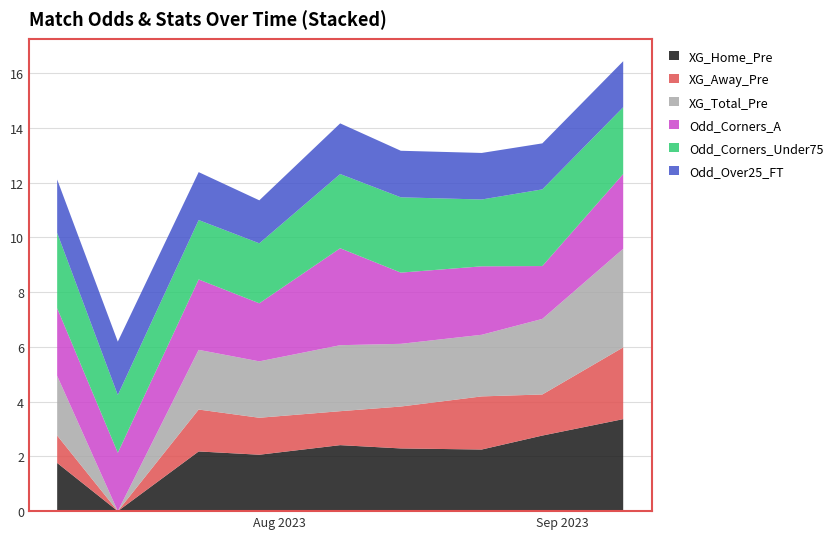

Reading left to right, extract all data points from this chart.

XG_Home_Pre: 2023-08-11=1.8	2023-08-14=0.0	2023-08-18=2.2	2023-08-21=2.1	2023-08-25=2.4	2023-08-28=2.3	2023-09-01=2.2	2023-09-04=2.8	2023-09-08=3.4
XG_Away_Pre: 2023-08-11=1.0	2023-08-14=0.0	2023-08-18=1.5	2023-08-21=1.4	2023-08-25=1.2	2023-08-28=1.5	2023-09-01=1.9	2023-09-04=1.5	2023-09-08=2.6
XG_Total_Pre: 2023-08-11=2.2	2023-08-14=0.0	2023-08-18=2.2	2023-08-21=2.1	2023-08-25=2.4	2023-08-28=2.3	2023-09-01=2.2	2023-09-04=2.8	2023-09-08=3.6
Odd_Corners_A: 2023-08-11=2.5	2023-08-14=2.1	2023-08-18=2.6	2023-08-21=2.1	2023-08-25=3.5	2023-08-28=2.6	2023-09-01=2.5	2023-09-04=1.9	2023-09-08=2.7
Odd_Corners_Under75: 2023-08-11=2.8	2023-08-14=2.1	2023-08-18=2.2	2023-08-21=2.2	2023-08-25=2.7	2023-08-28=2.8	2023-09-01=2.4	2023-09-04=2.8	2023-09-08=2.4
Odd_Over25_FT: 2023-08-11=1.9	2023-08-14=1.9	2023-08-18=1.8	2023-08-21=1.6	2023-08-25=1.9	2023-08-28=1.7	2023-09-01=1.7	2023-09-04=1.7	2023-09-08=1.7